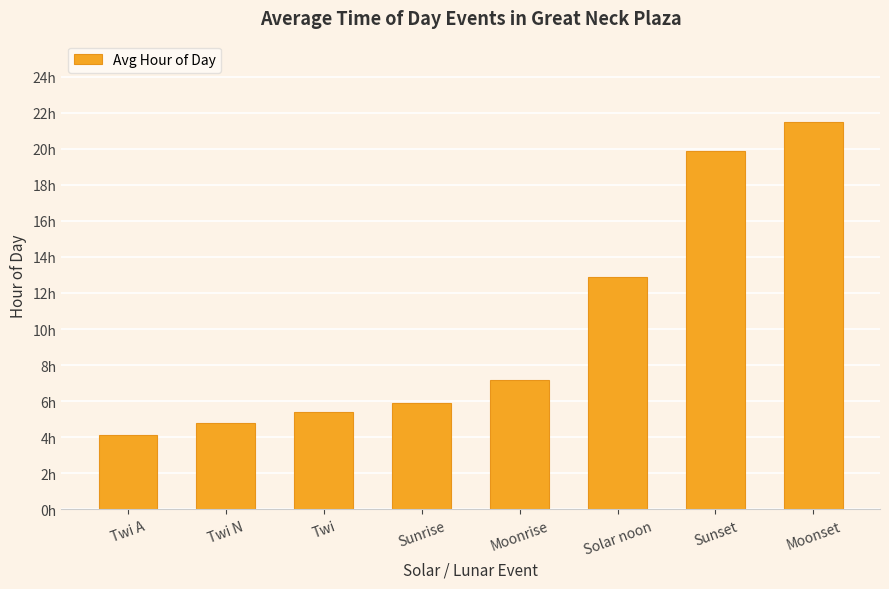

Does the chart contain any negative values?

No